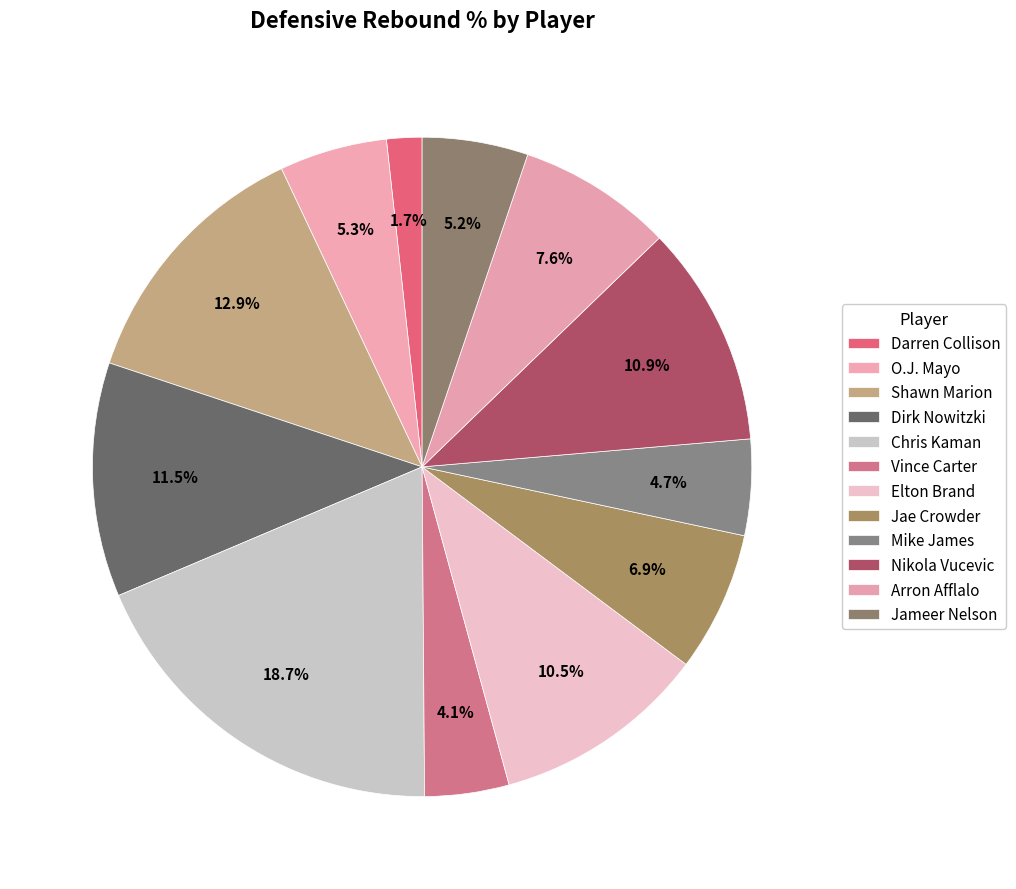

Rank the categories by value from lowest to highest.

Darren Collison, Vince Carter, Mike James, Jameer Nelson, O.J. Mayo, Jae Crowder, Arron Afflalo, Elton Brand, Nikola Vucevic, Dirk Nowitzki, Shawn Marion, Chris Kaman